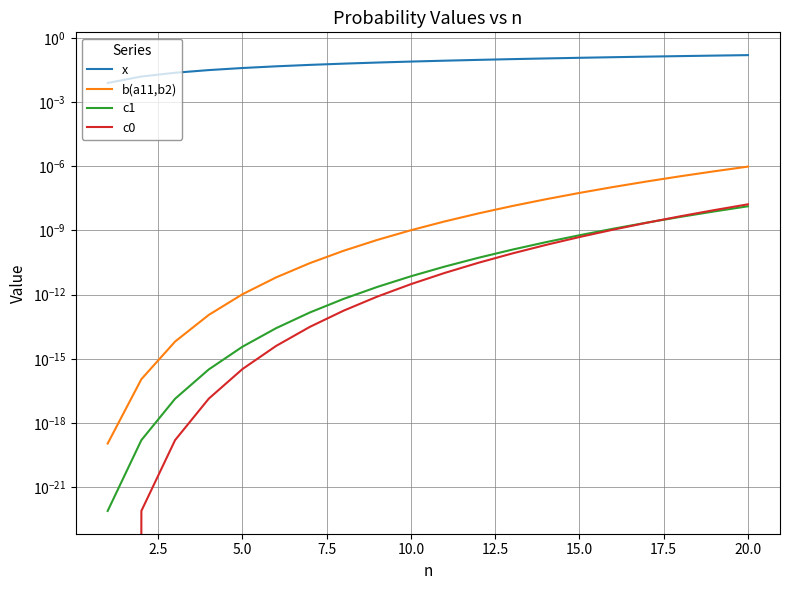

Between 0.0 and 14, which series saw the biggest shift?

x